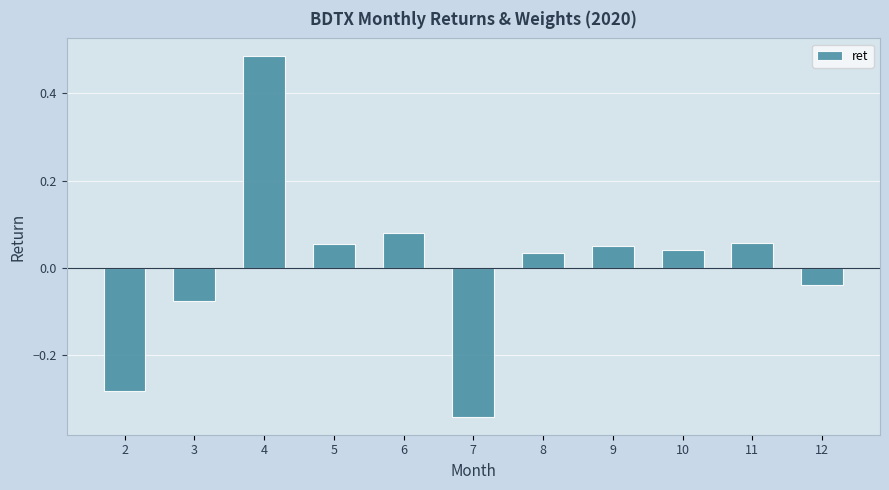

Which category has the highest value across all series?

4